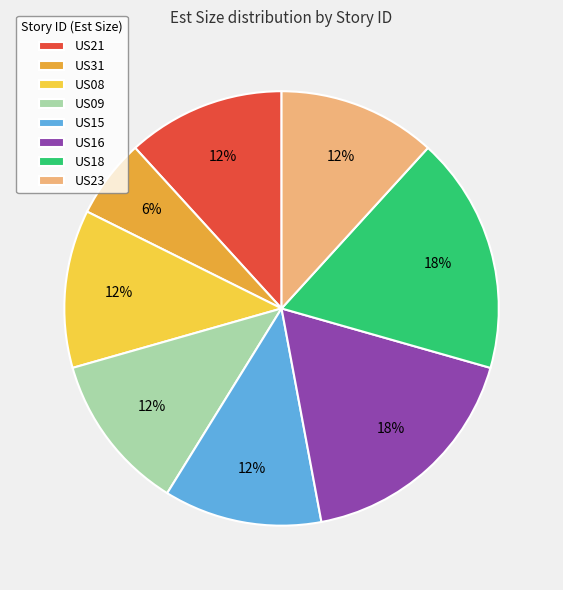

Does US08 represent more than half of the total?

No